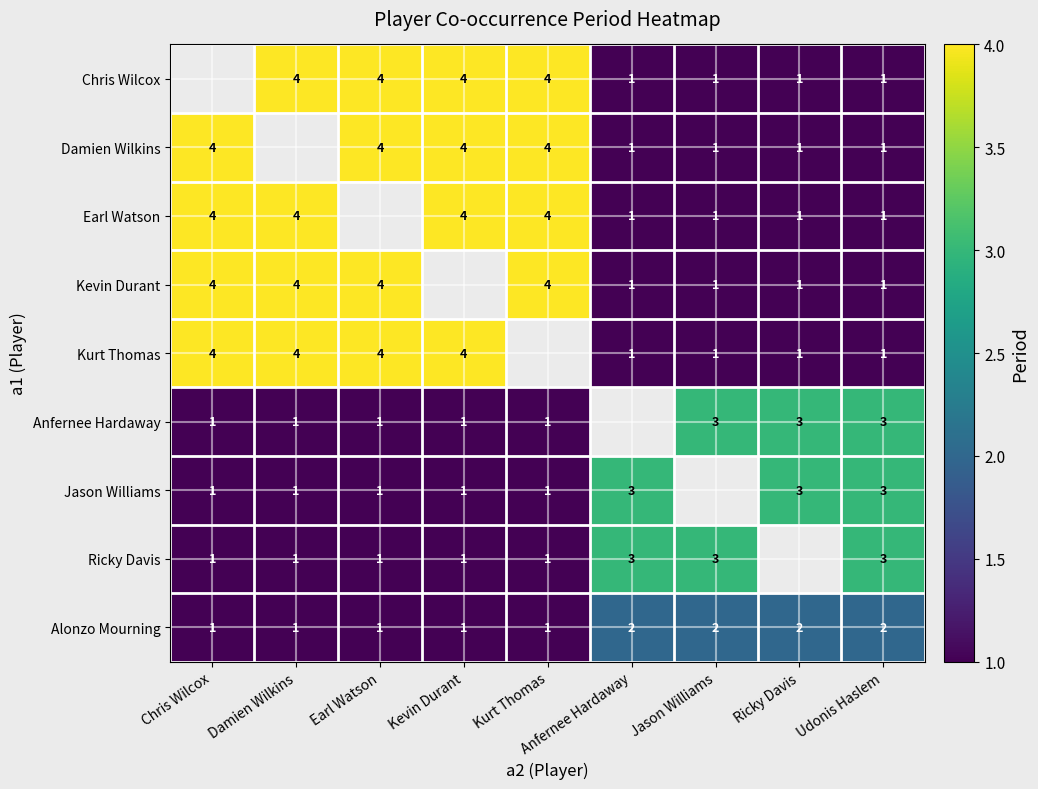

Is it true that Alonzo Mourning equals 2 at Udonis Haslem?

True